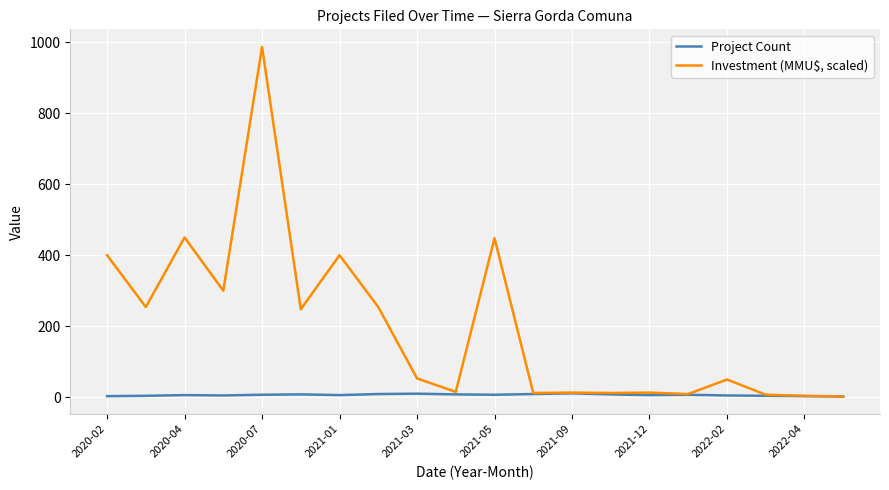

List the series in order of their overall mean, lowest first.

Project Count, Investment (MMU$, scaled)